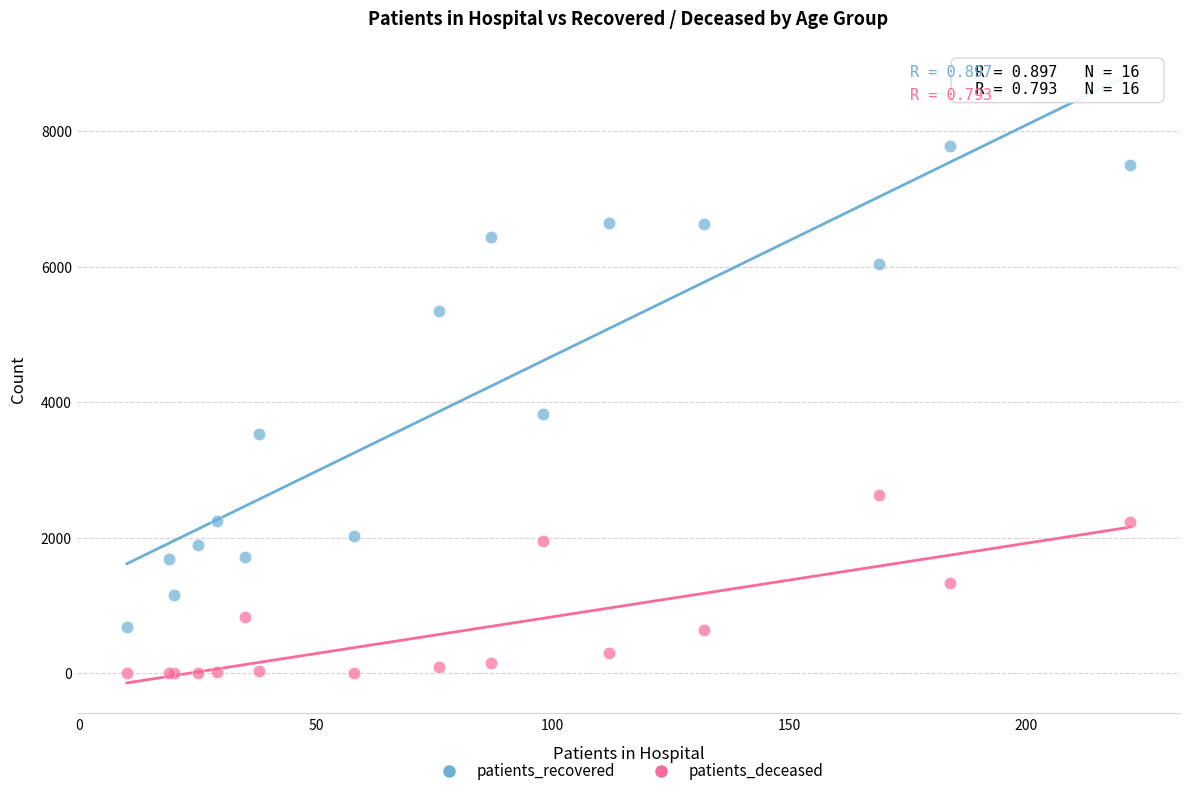

In the patients_recovered series, what Y value is closest to 4234?

3835